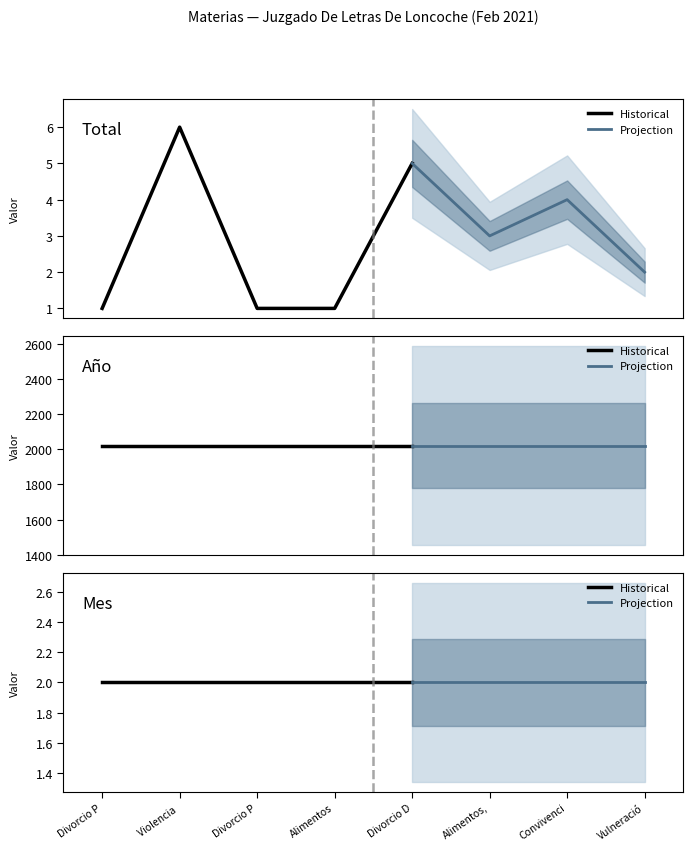

What is the label of the 2nd point from the right?

Convivencia, Notificacion Cese